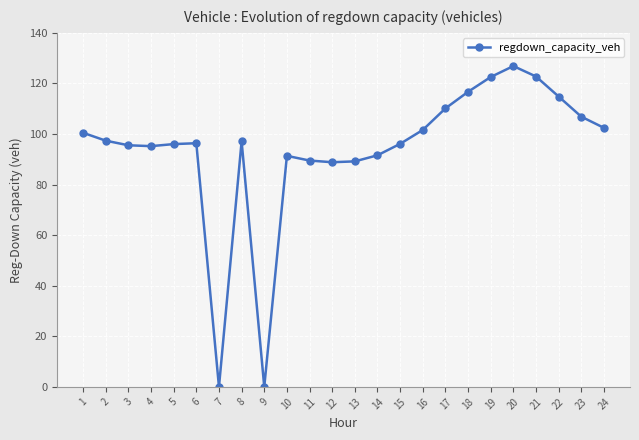

What is the change in value from 8 to 24?

+5.3